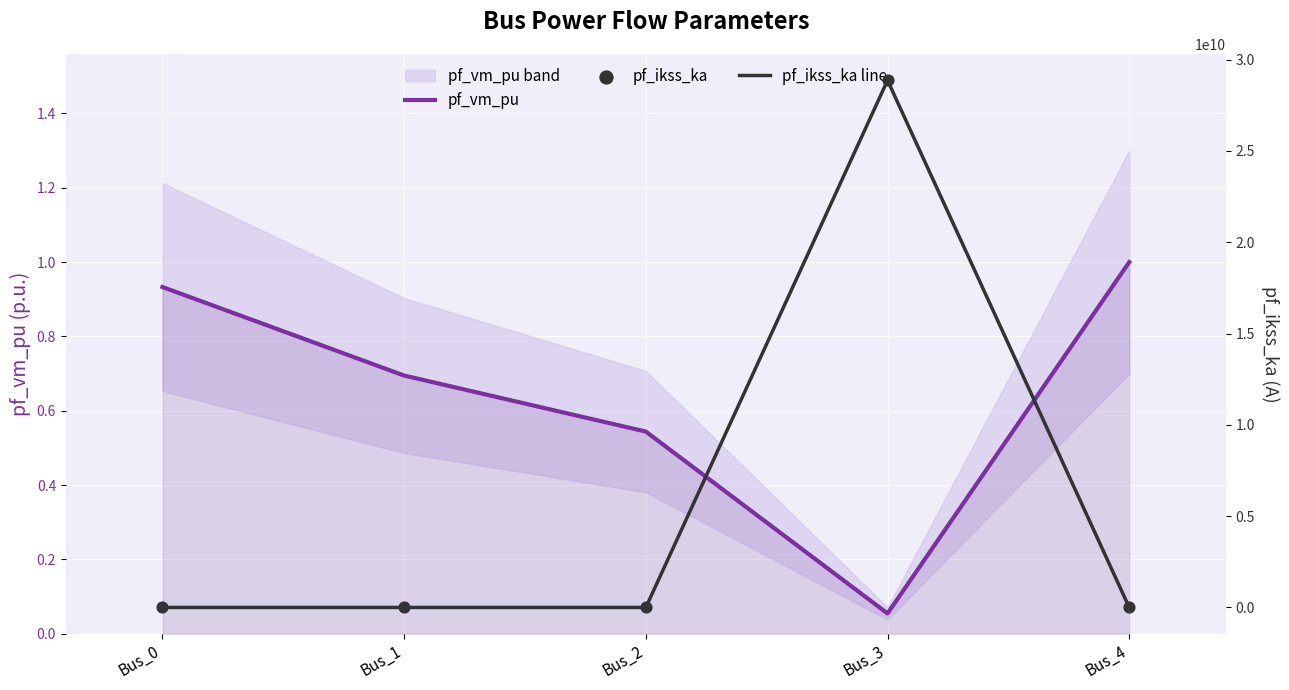

At how many categories does at least one series exceed 26172536554?

1